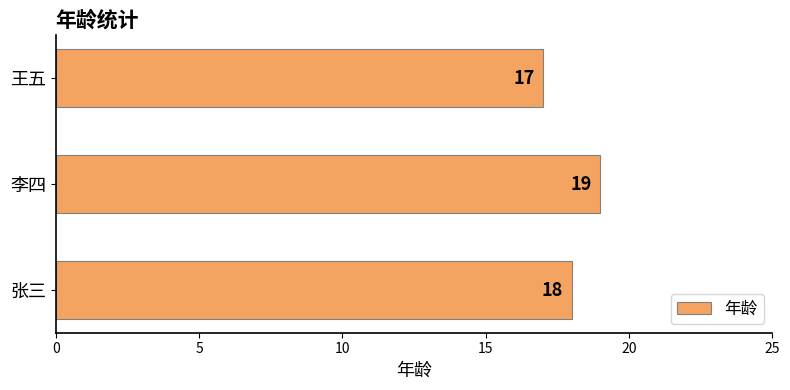

The value at 李四 is 9. True or false?

False